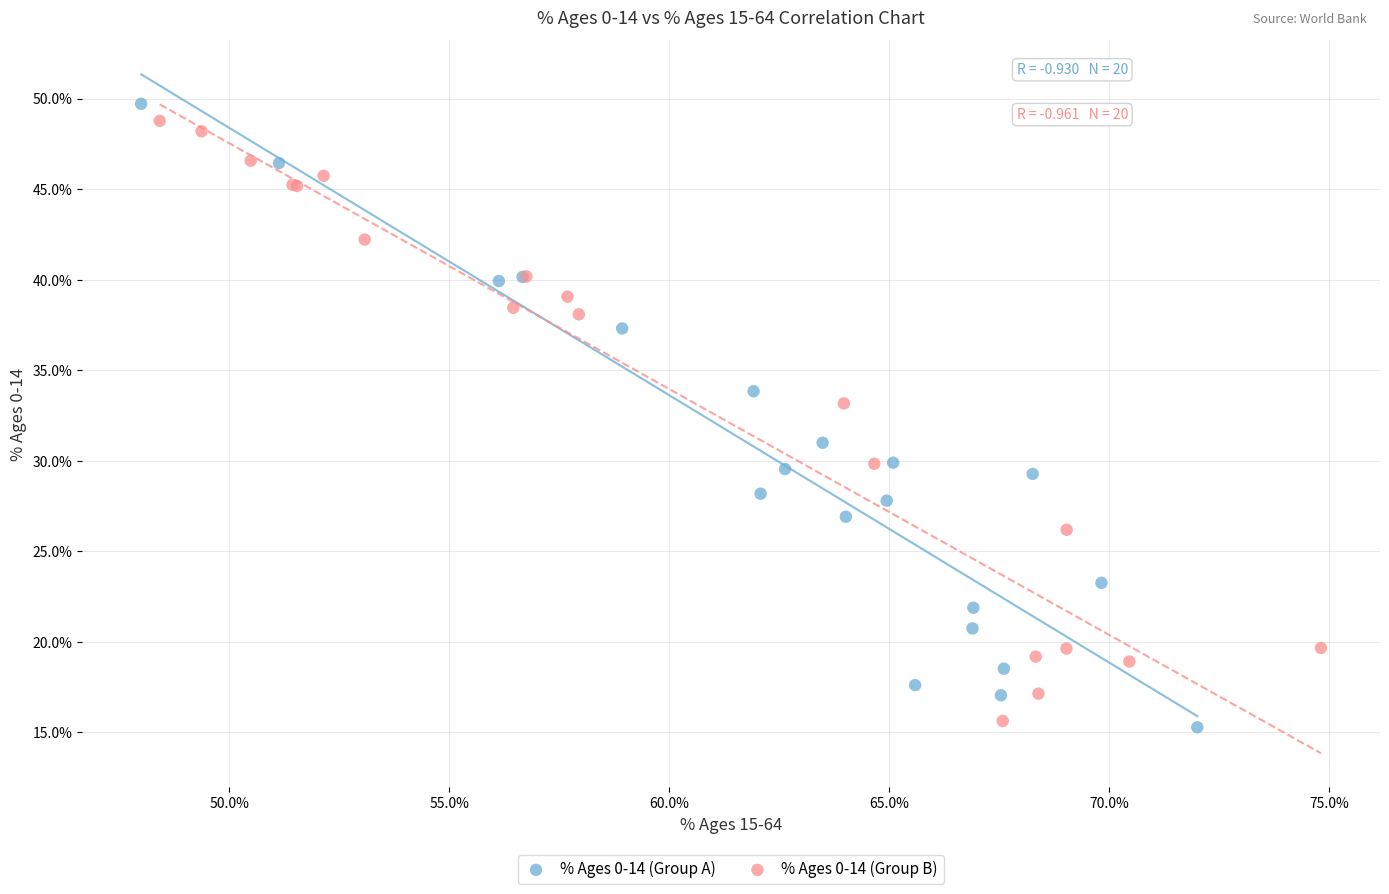

Which series reaches the maximum Y coordinate?

% Ages 0-14 (Group A)